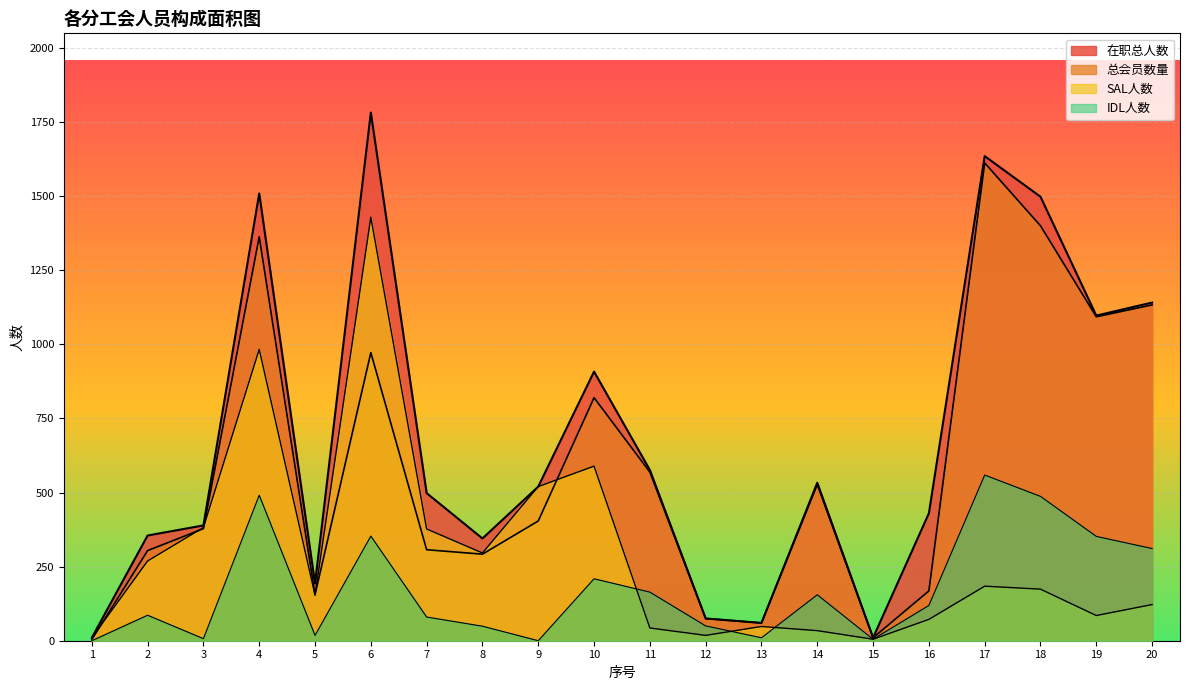

What is the maximum value for SAL人数?

1429